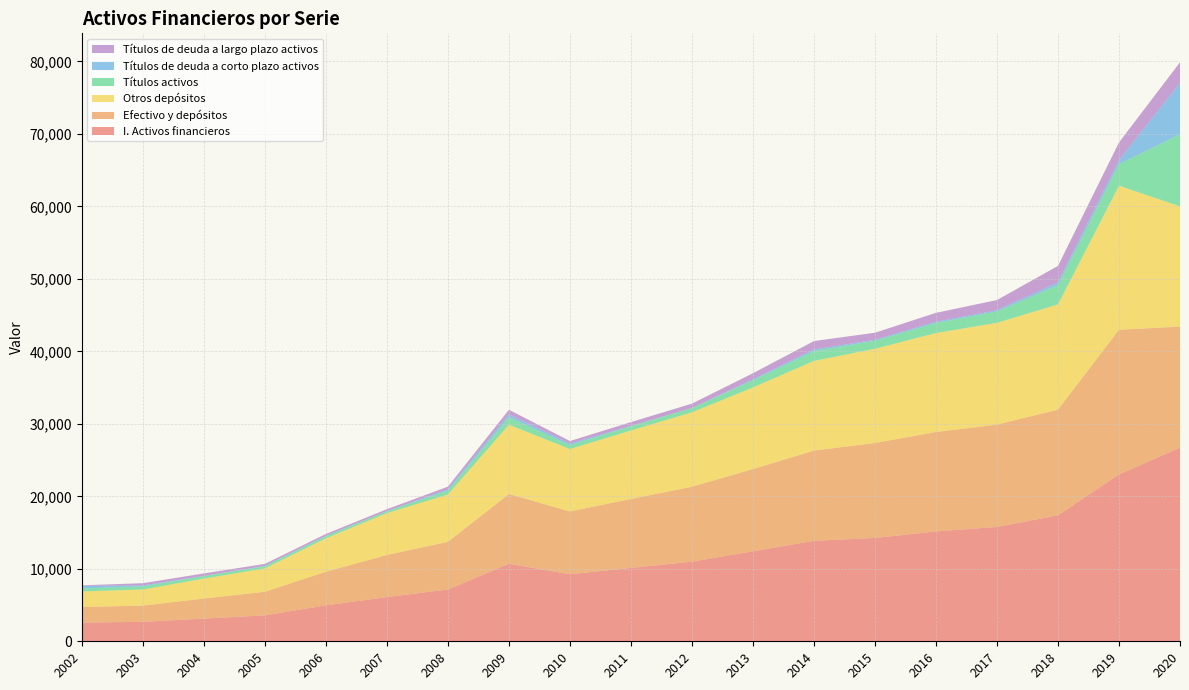

Reading right to left, list all the values displayed in this chart.

I. Activos financieros: 2020=26717	2019=23018	2018=17387	2017=15771	2016=15161	2015=14255	2014=13859	2013=12415	2012=10984	2011=10123	2010=9249	2009=10694	2008=7143	2007=6103	2006=4959	2005=3576	2004=3135	2003=2684	2002=2585
Efectivo y depósitos: 2020=16696	2019=19962	2018=14579	2017=14116	2016=13715	2015=13099	2014=12453	2013=11343	2012=10335	2011=9512	2010=8667	2009=9628	2008=6577	2007=5808	2006=4637	2005=3252	2004=2766	2003=2239	2002=2153
Otros depósitos: 2020=16589	2019=19870	2018=14508	2017=14046	2016=13647	2015=13004	2014=12366	2013=11259	2012=10265	2011=9442	2010=8603	2009=9554	2008=6527	2007=5765	2006=4602	2005=3227	2004=2744	2003=2221	2002=2135
Títulos activos: 2020=9938	2019=2984	2018=2656	2017=1572	2016=1395	2015=1105	2014=1371	2013=982	2012=601	2011=580	2010=552	2009=1032	2008=543	2007=274	2006=305	2005=312	2004=359	2003=436	2002=425
Títulos de deuda a corto plazo activos: 2020=7107	2019=549	2018=395	2017=168	2016=173	2015=128	2014=218	2013=145	2012=0	2011=67	2010=214	2009=404	2008=180	2007=14	2006=62	2005=38	2004=20	2003=131	2002=348
Títulos de deuda a largo plazo activos: 2020=2831	2019=2435	2018=2262	2017=1404	2016=1222	2015=976	2014=1153	2013=836	2012=601	2011=513	2010=338	2009=628	2008=363	2007=259	2006=243	2005=274	2004=339	2003=304	2002=77